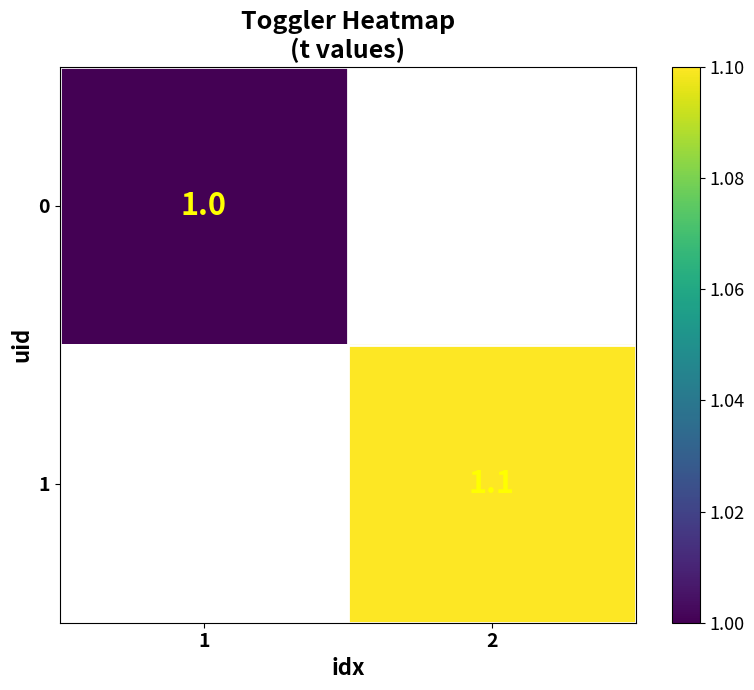

Is it true that 0 equals 0.6 at 1?

False